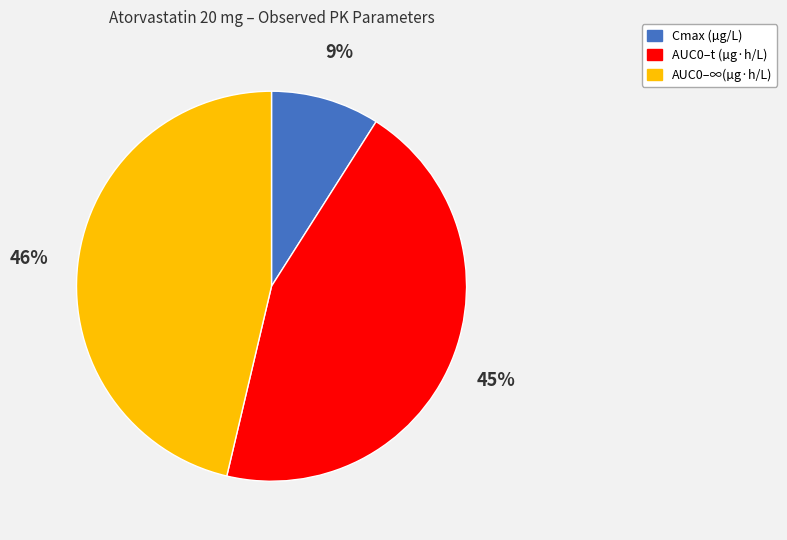

What is the ratio of the value at AUC0–t (µg·h/L) to the value at AUC0–∞(µg·h/L)?

1.0